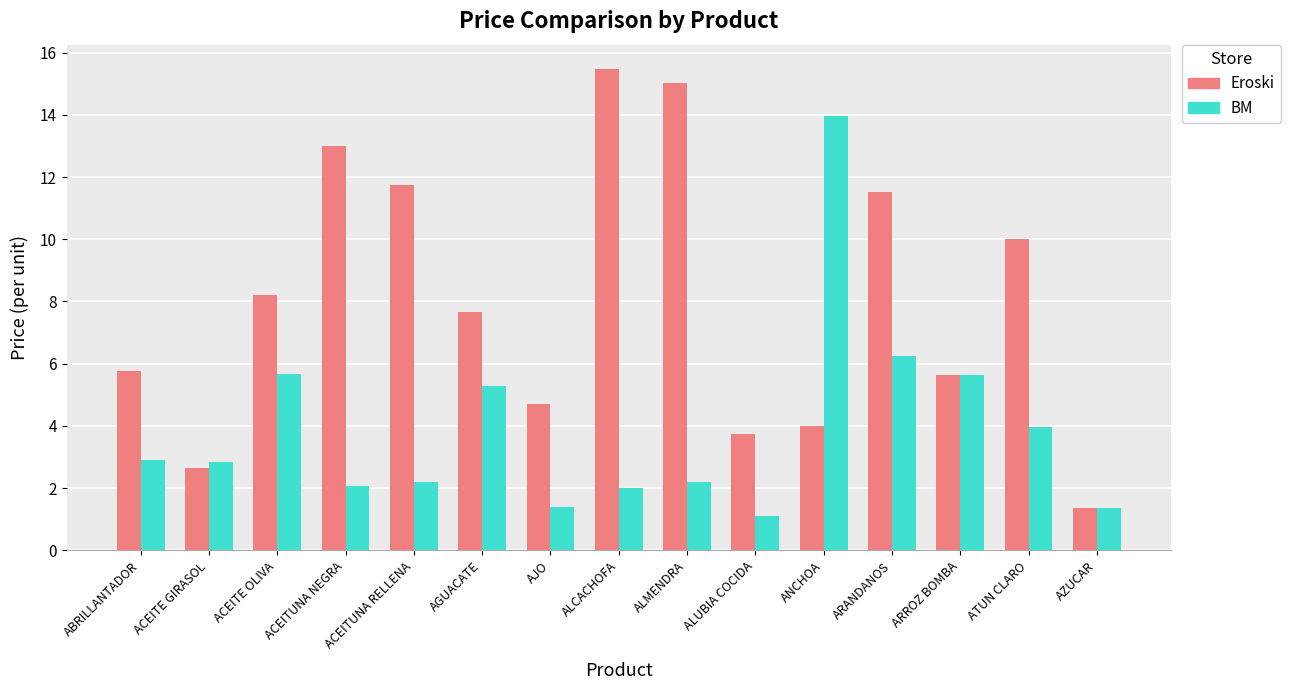

List the series in order of their peak value, lowest first.

BM, Eroski